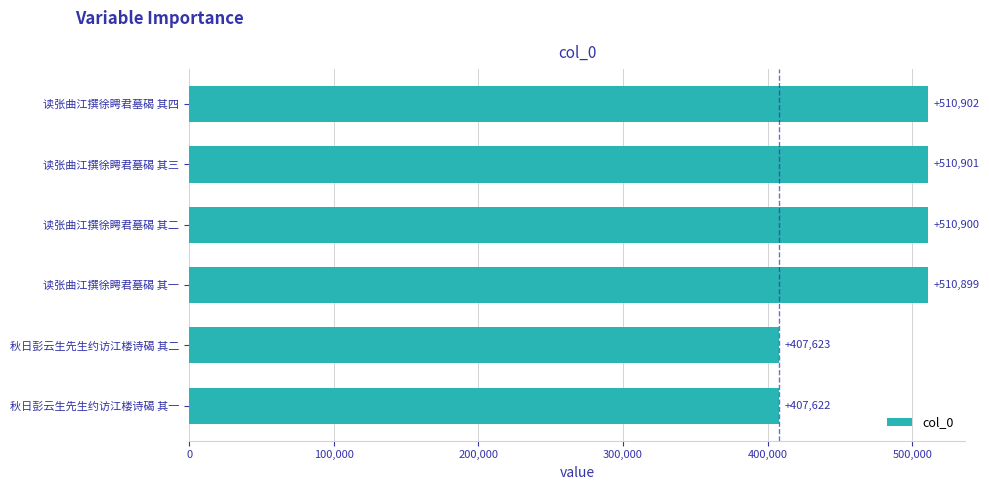

Approximately how many times larger is the value at 读张曲江撰徐䀻君墓碣 其一 compared to 读张曲江撰徐䀻君墓碣 其四?

1.0